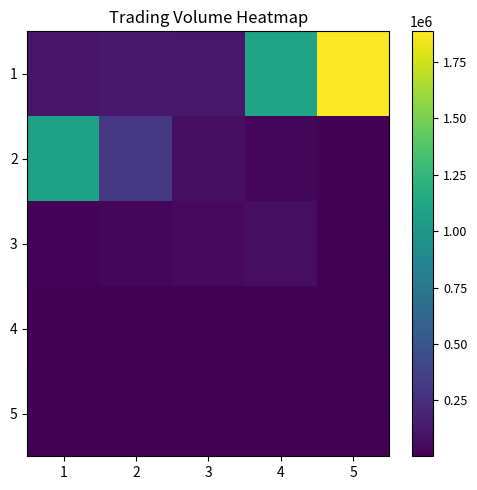

Reading right to left, transcribe all the data shown in this chart.

1: 5=1885280	4=1100400	3=123000	2=130470	1=115080
2: 5=14500	4=36530	3=78120	2=317470	1=1076760
3: 5=8000	4=75660	3=48000	2=38600	1=20150
4: 5=7420	4=4600	3=6300	2=3440	1=4800
5: 5=6370	4=10060	3=6940	2=2640	1=11100